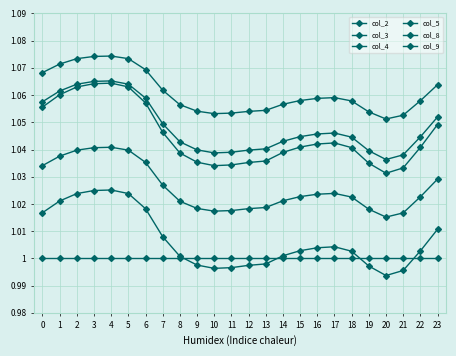

At how many categories does at least one series exceed 1?

24